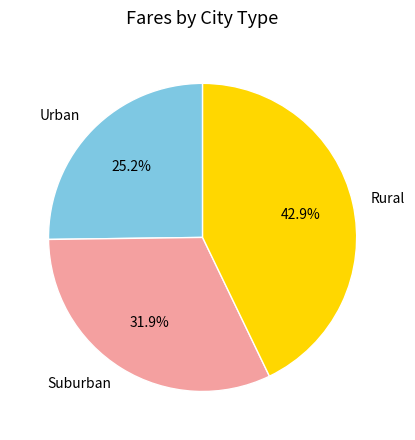

Which category has the smallest portion of the pie?

Urban